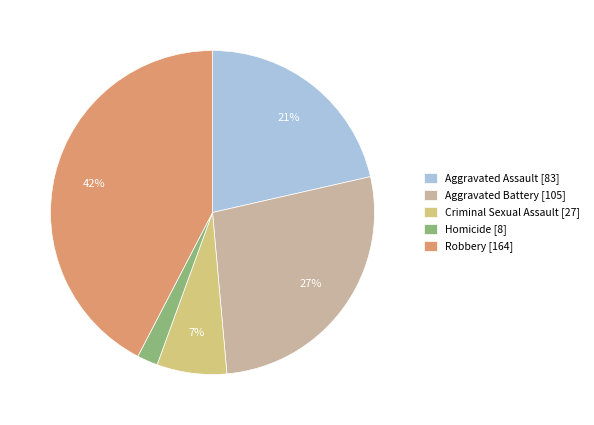

True or false: Aggravated Assault accounts for 21% of the total.

True